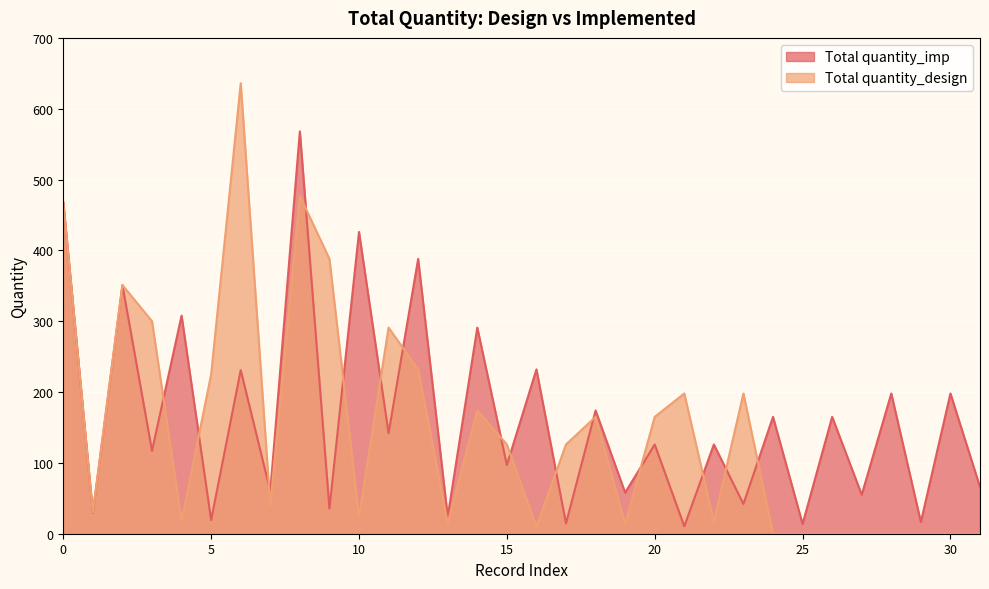

The value of Total quantity_design at 18 is 109.3. True or false?

False